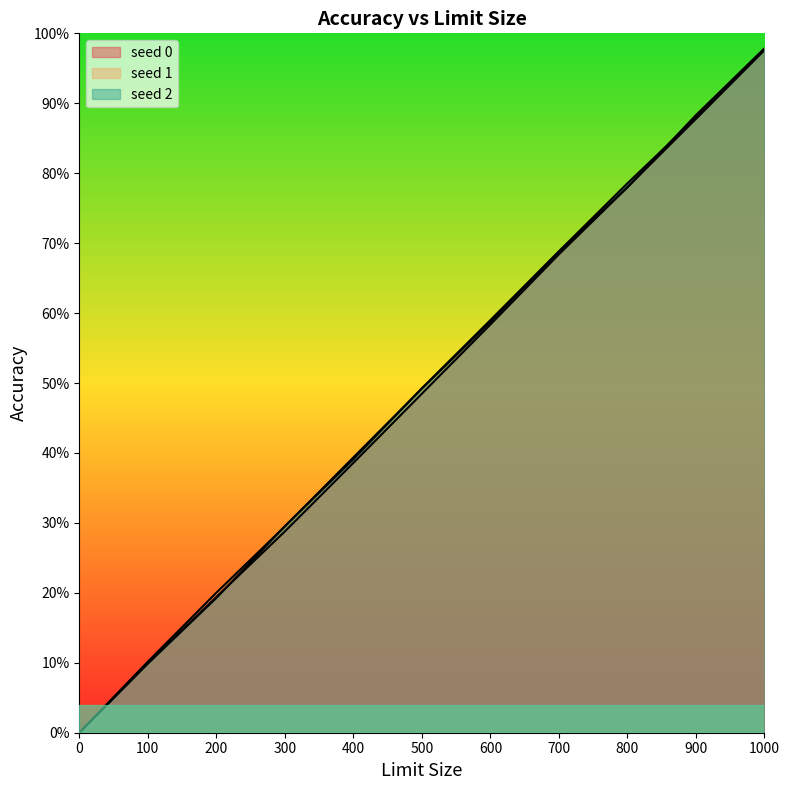

What is the value of the seed 2 point at the 9th from the left?

0.8